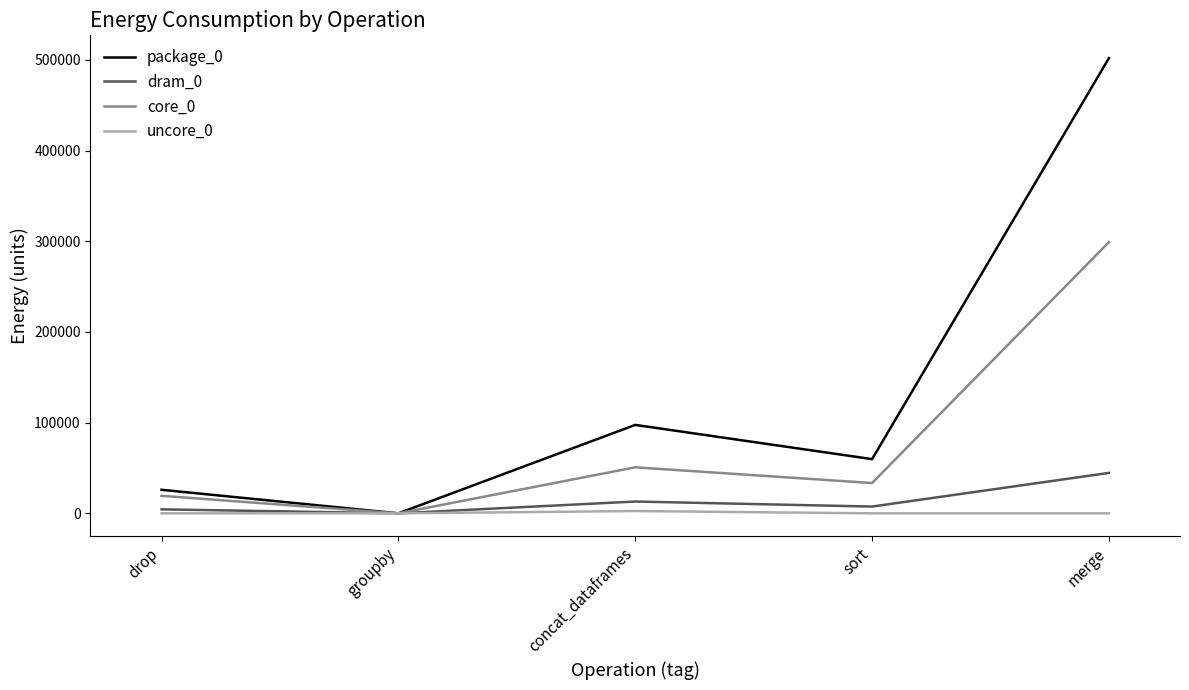

What is the difference between the core_0 values at drop and sort?

14099